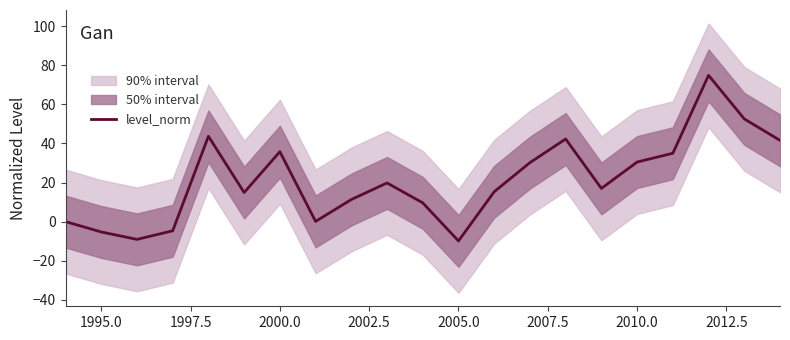

Which has a higher value, 1995.0 or 2010.0?

2010.0